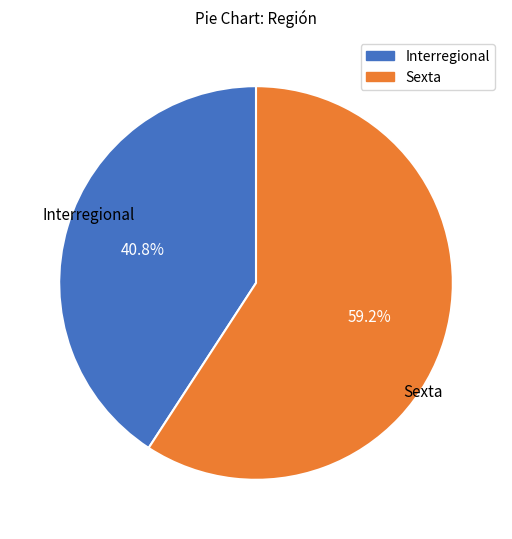

Rank the categories by value from lowest to highest.

Interregional, Sexta